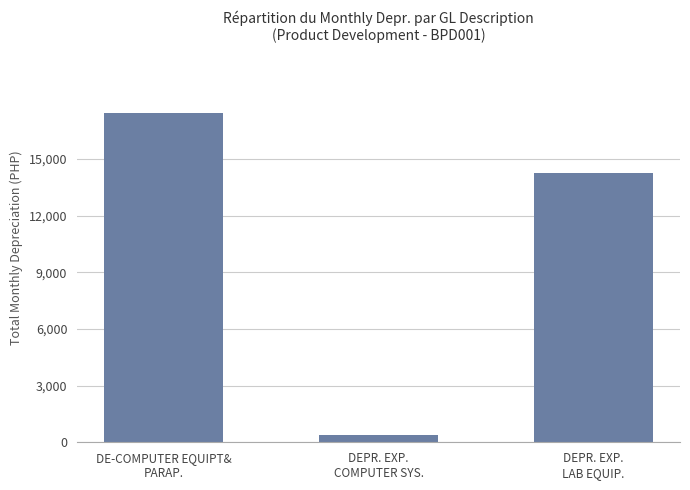

Reading left to right, what are all the values shown in this chart?

17452.5	406.3	14241.8